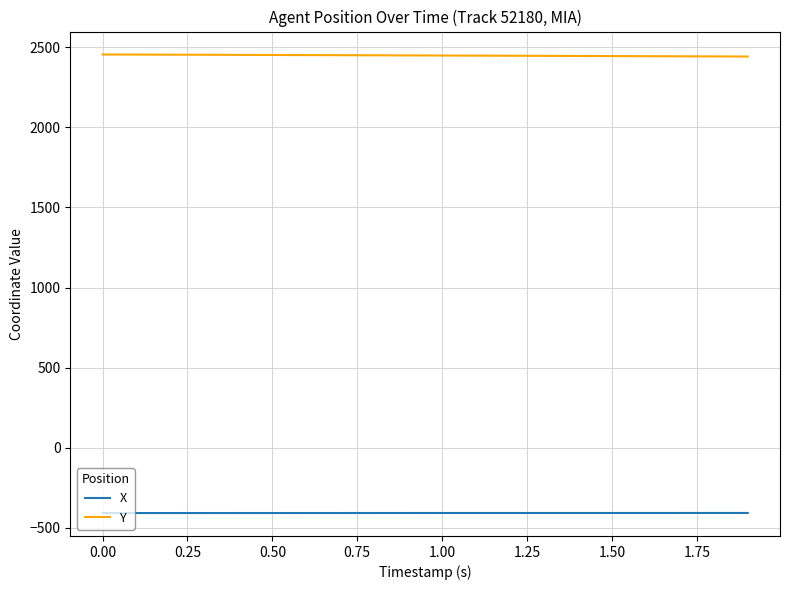

What is the greatest value displayed?

2453.8